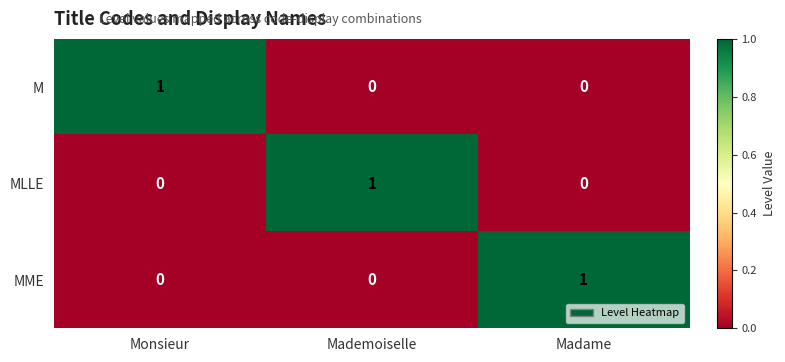

What is the difference between the highest and lowest values at Monsieur?

1